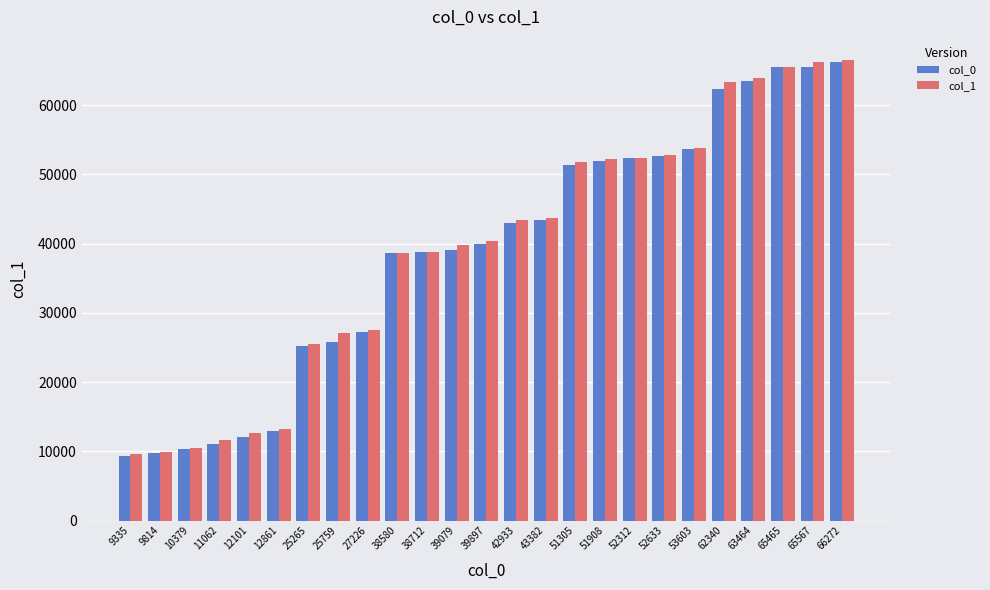

What is the greatest value displayed?

66520